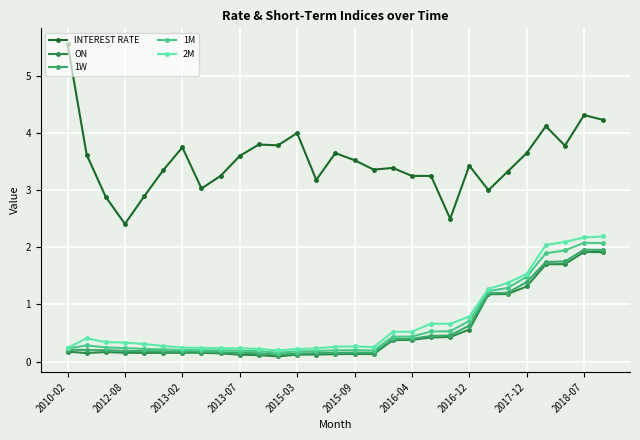

True or false: INTEREST RATE has more than 0 points higher than both neighbors.

True